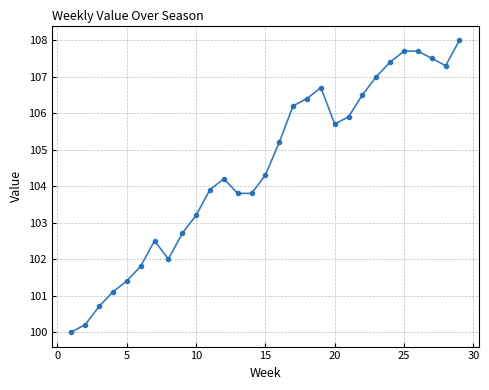

True or false: there are more than 2 points higher than both neighbors.

True